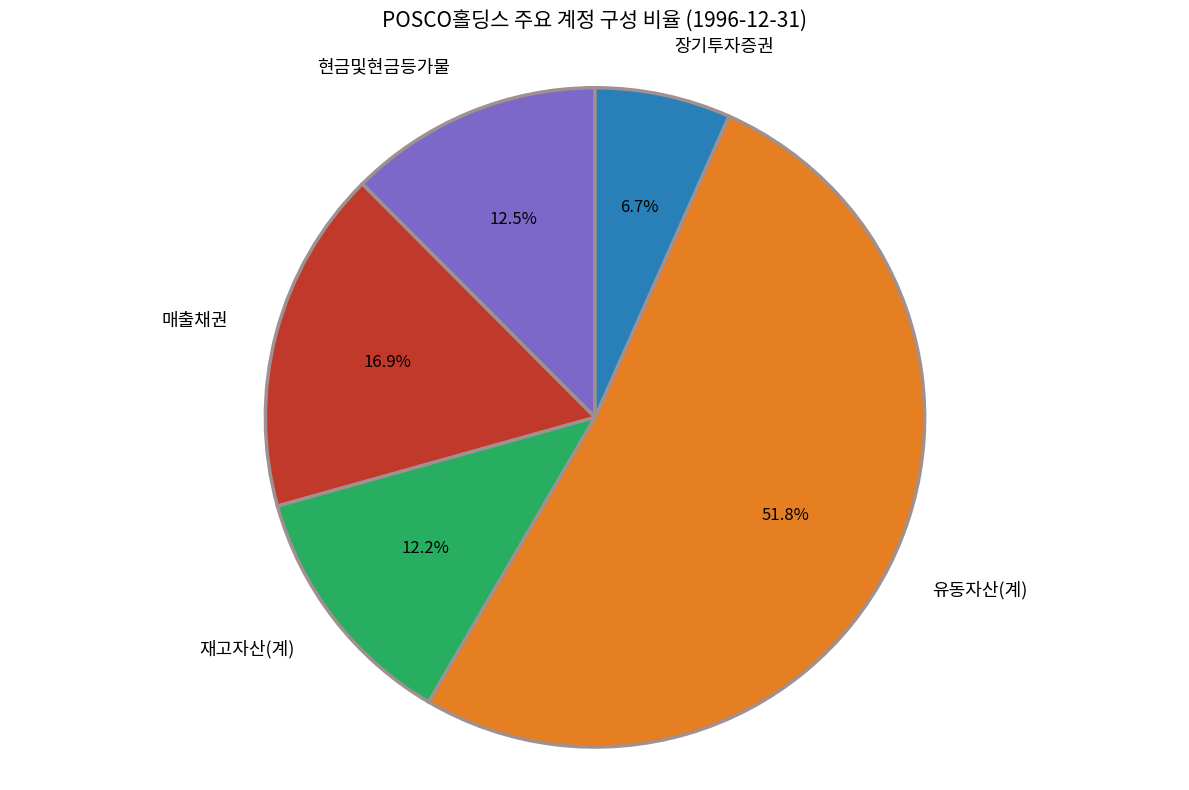

What percentage is NOT represented by 현금및현금등가물?

87.5%